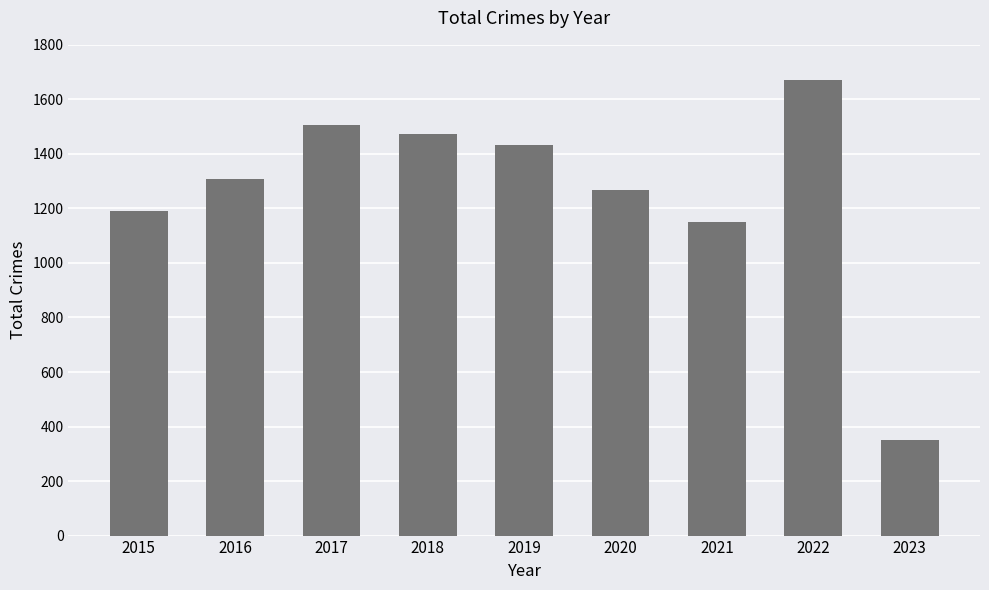

List the labels in order of value, largest first.

2022, 2017, 2018, 2019, 2016, 2020, 2015, 2021, 2023